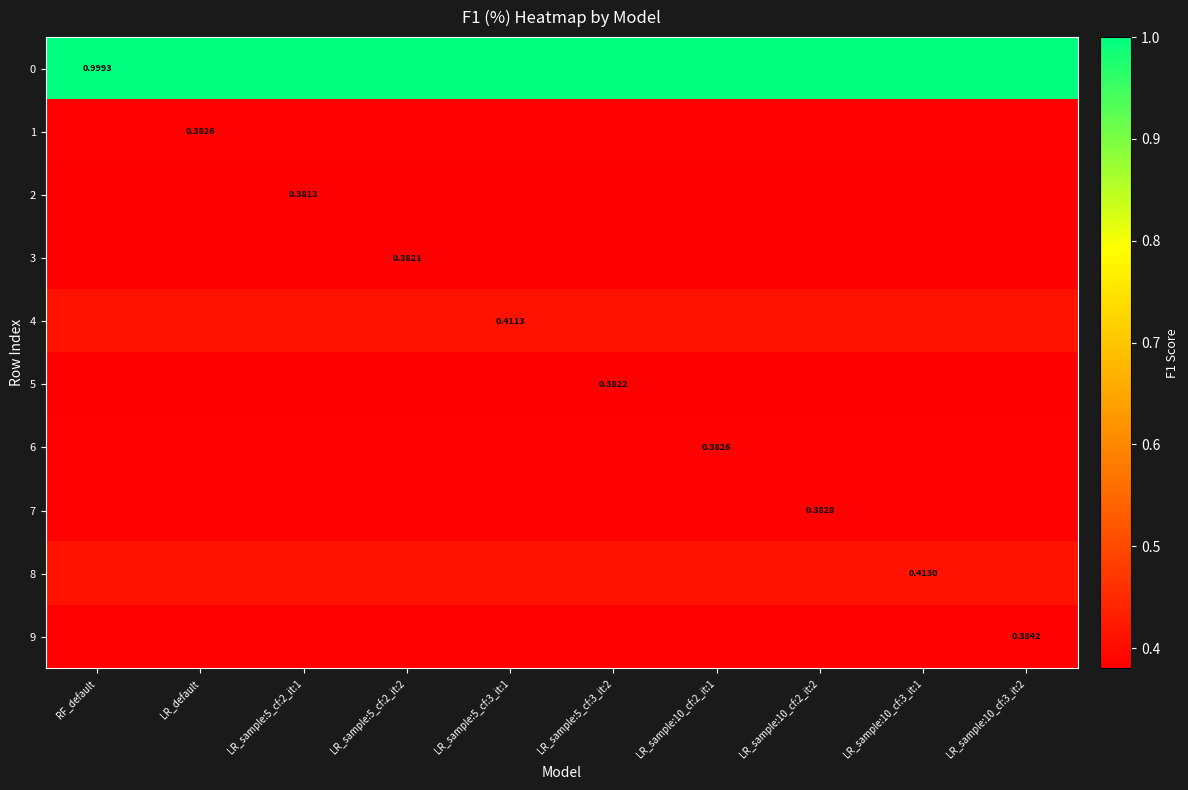

True or false: 5 has a value of 0.4 at RF_default.

True